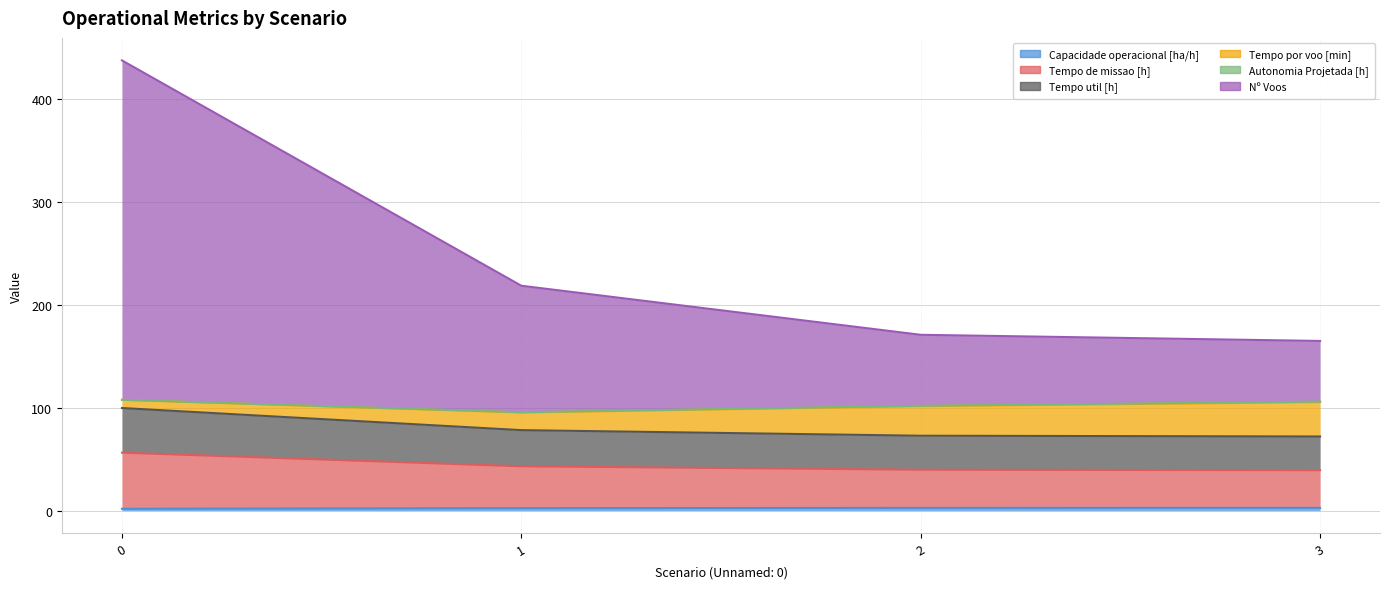

Which series has the largest total across all categories?

Nº Voos